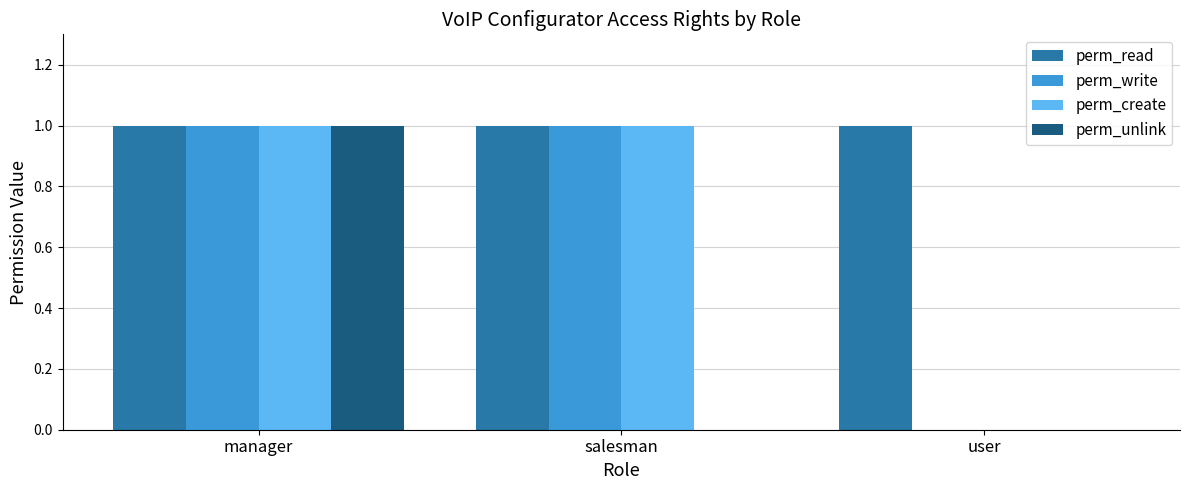

How many groups of bars are there?

3